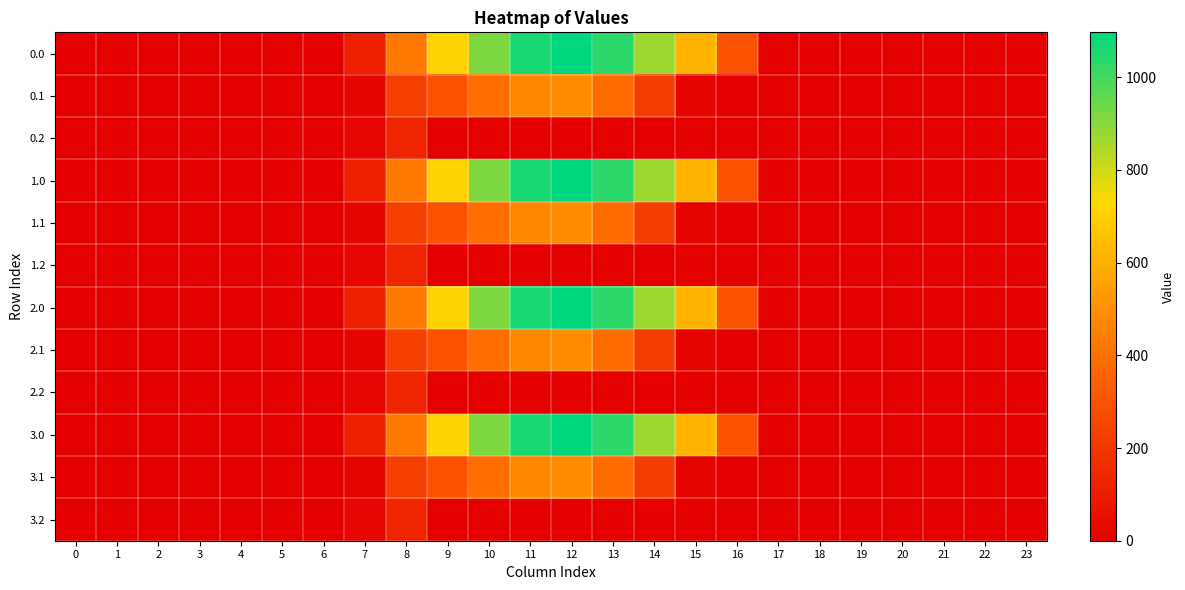

At which category is the sum across all series the highest?

12